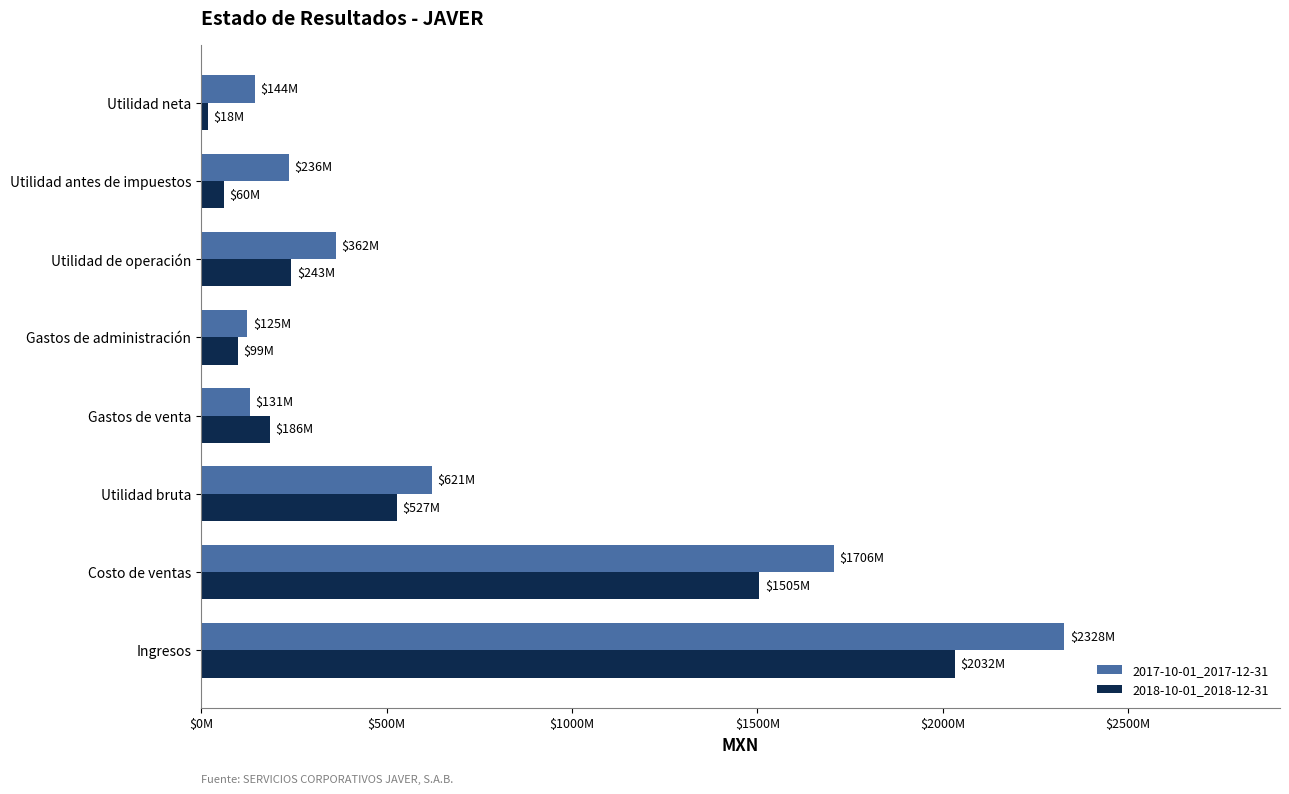

List the series in order of their overall mean, highest first.

2017-10-01_2017-12-31, 2018-10-01_2018-12-31